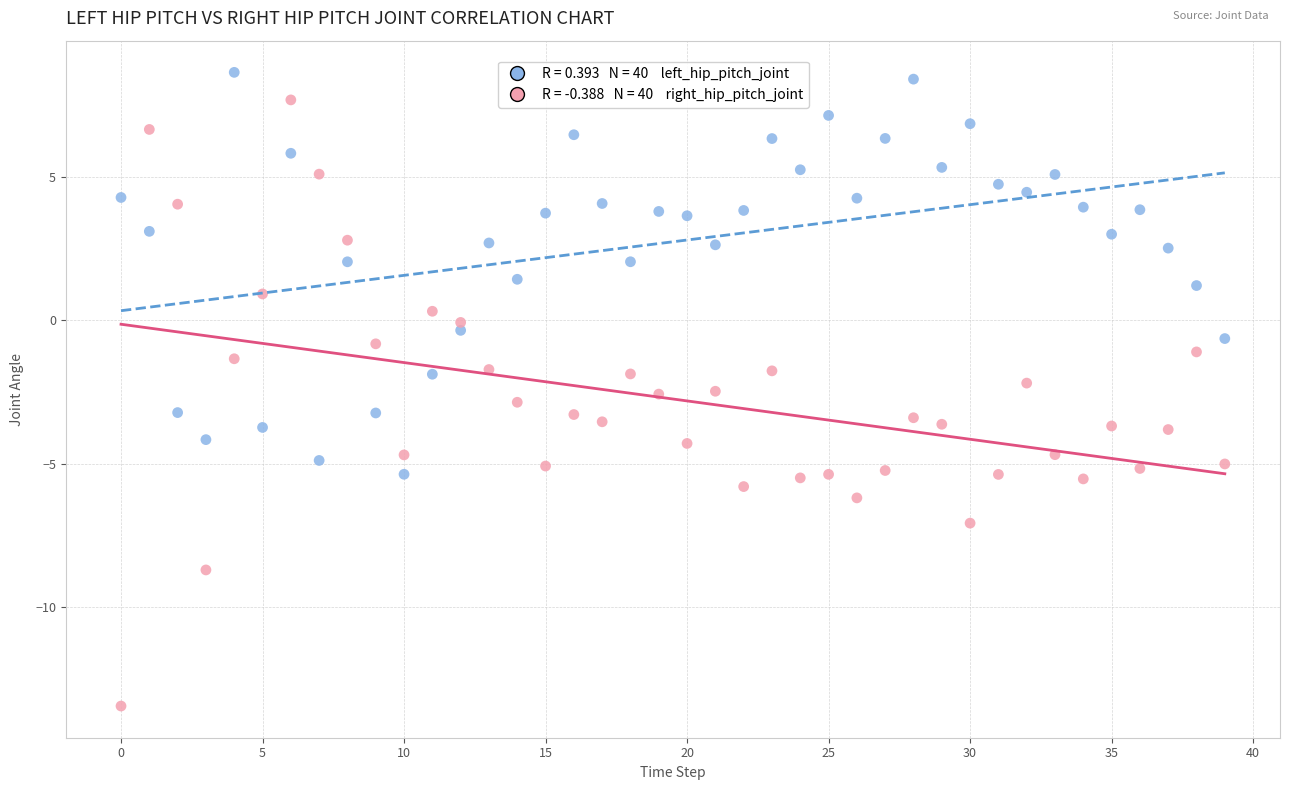

Across all data points, what is the range of Y values (max minus min)?

22.1